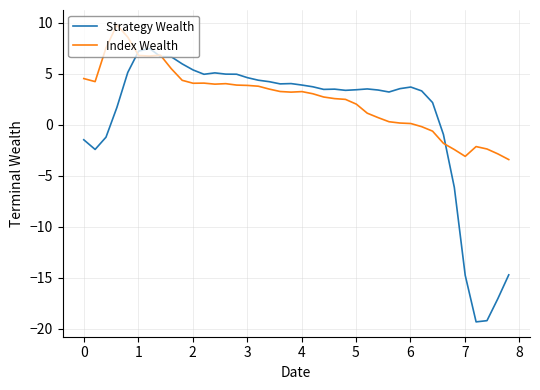

Which series has the largest range (max minus min)?

Strategy Wealth